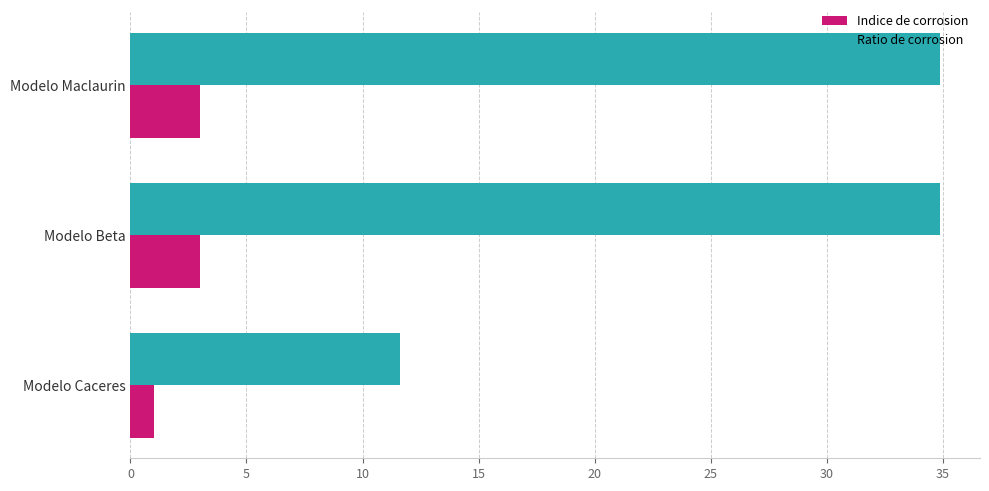

What is the sum of all Indice de corrosion values?

7.0